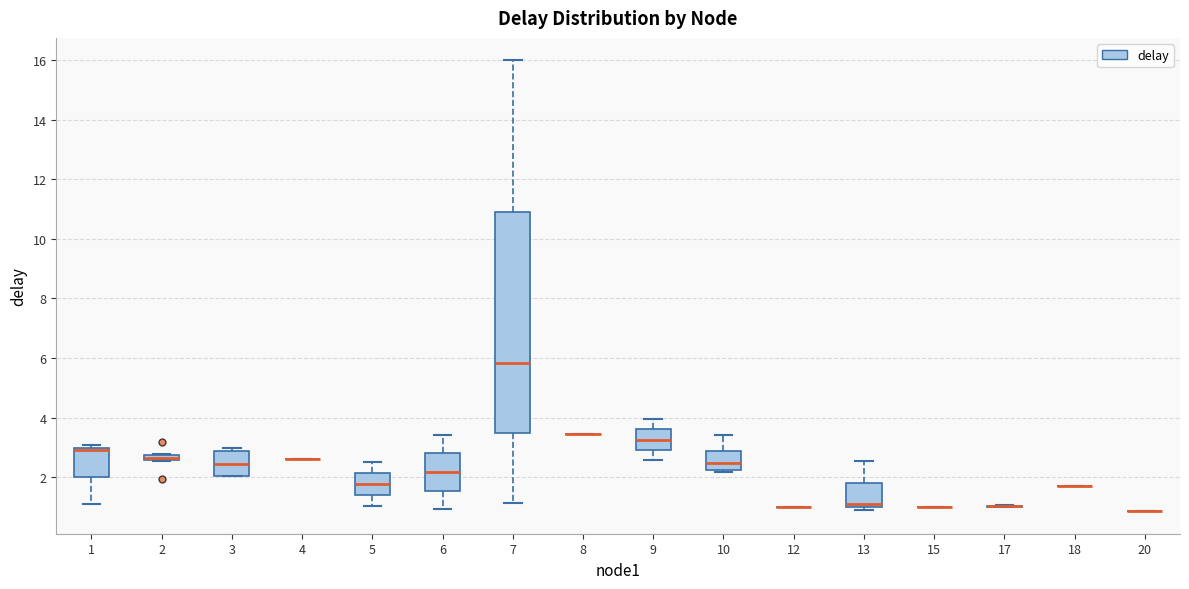

Which box is the tallest, from its lower edge to its upper edge?

7